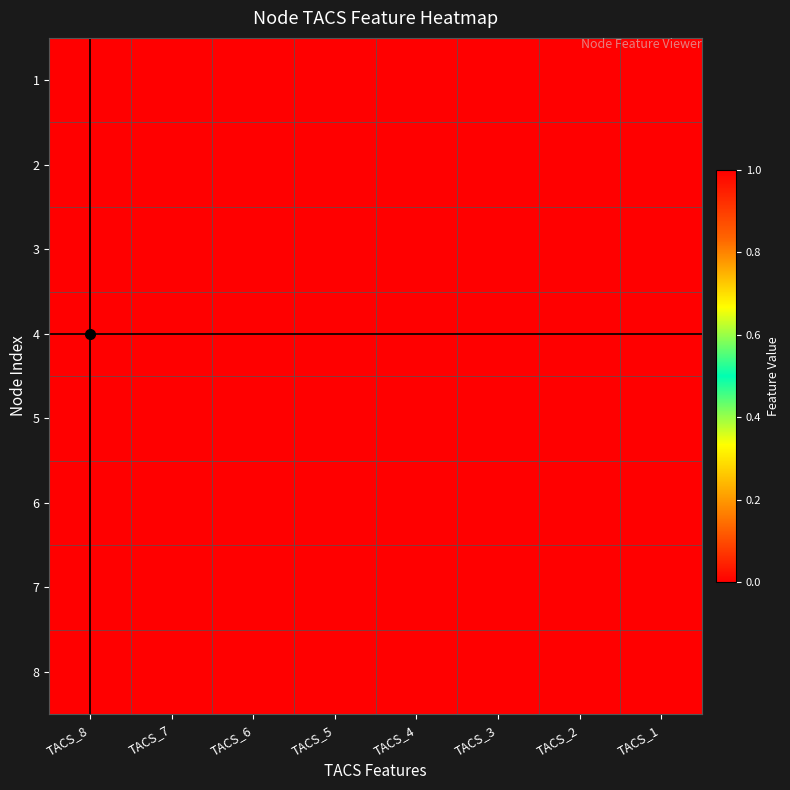

Rank the series by their maximum value, from highest to lowest.

1, 2, 3, 4, 5, 6, 7, 8